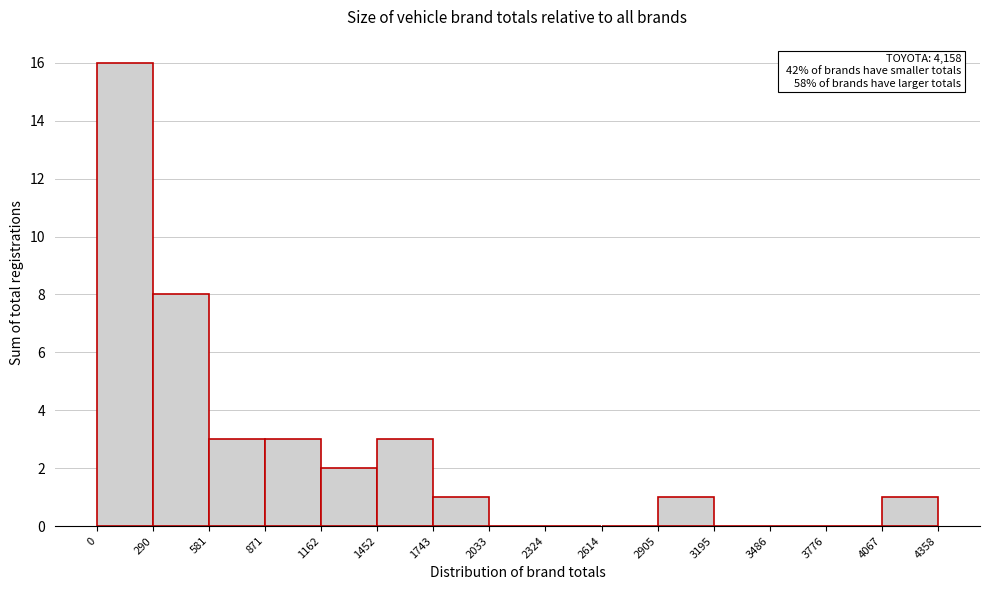

Over which range of the x-axis is the bar tallest?

0 to 290